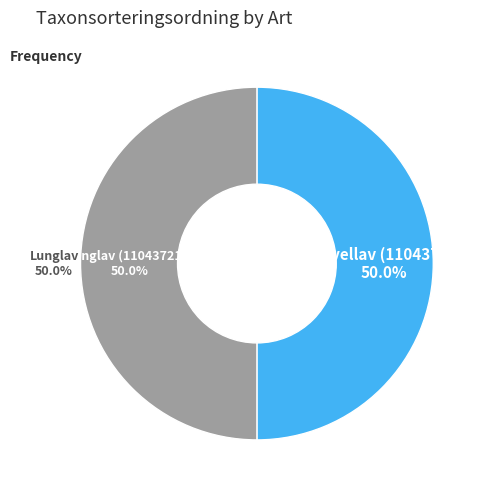

Combined, what portion of the pie is Skrovellav (110437227) and Lunglav (110437218)?

100.0%